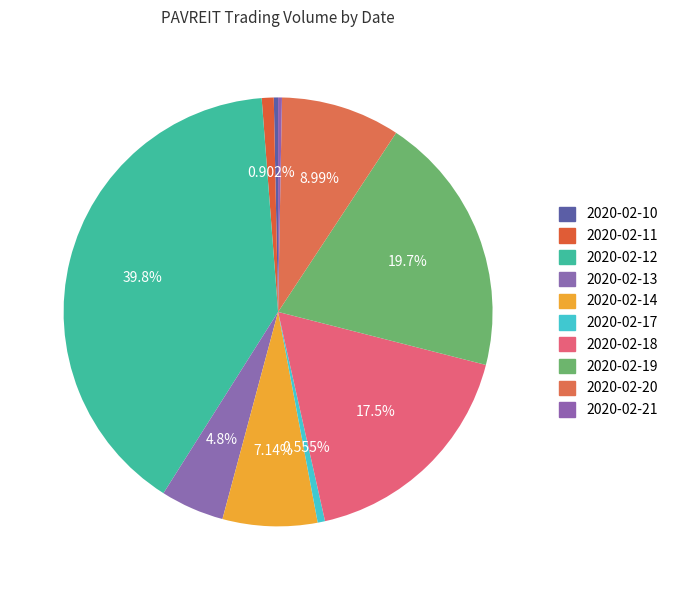

What is the change in value from 2020-02-19 to 2020-02-20?

-2774500